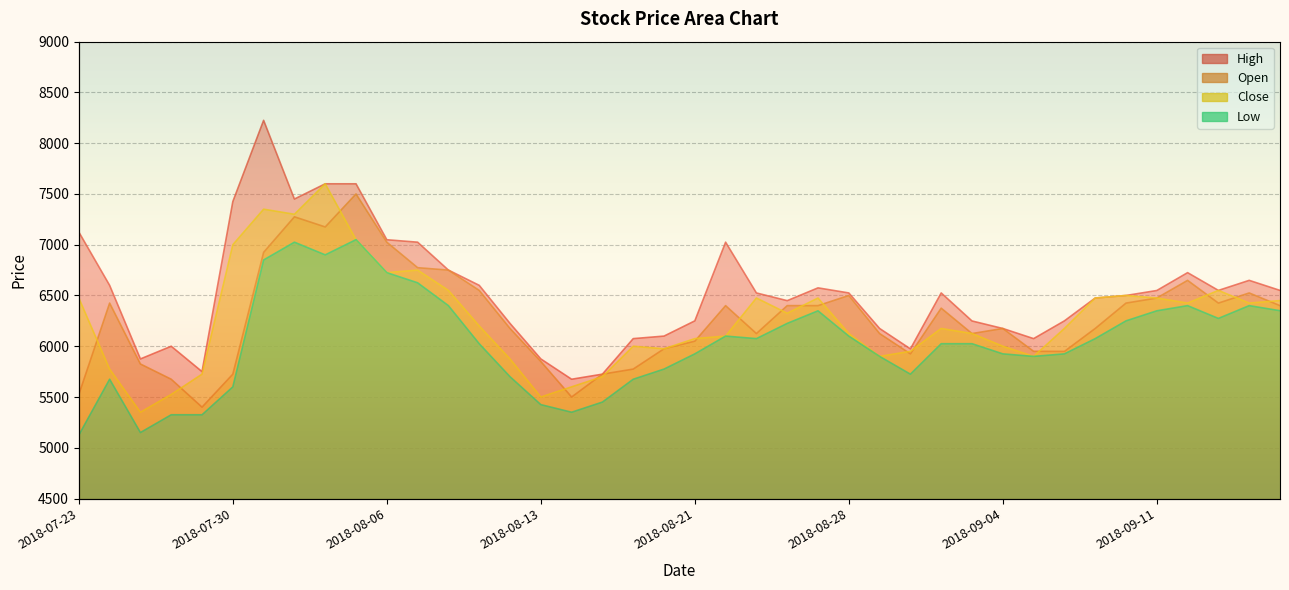

True or false: High and Close cross at least once.

False